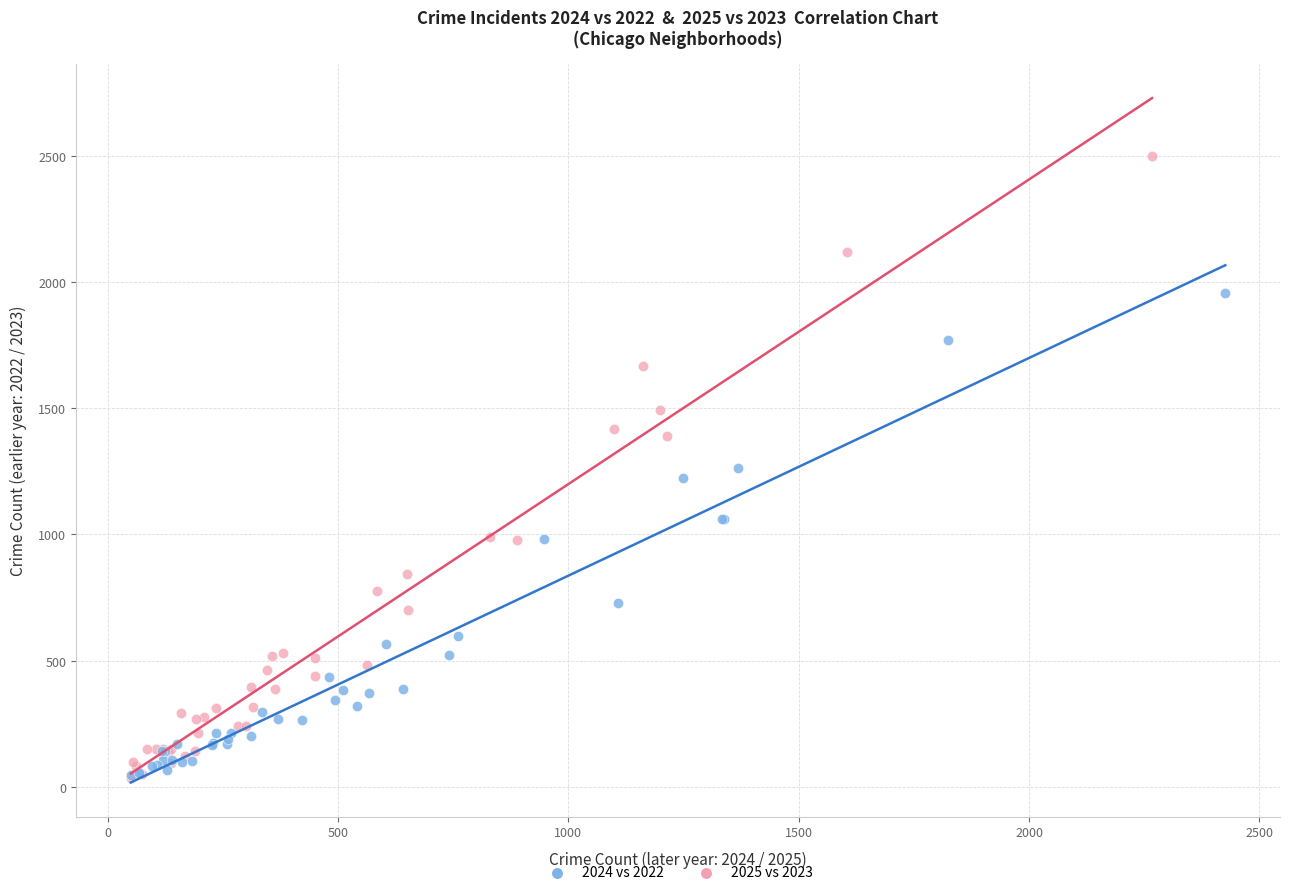

What are all the series names shown in the legend?

2024 vs 2022, 2025 vs 2023